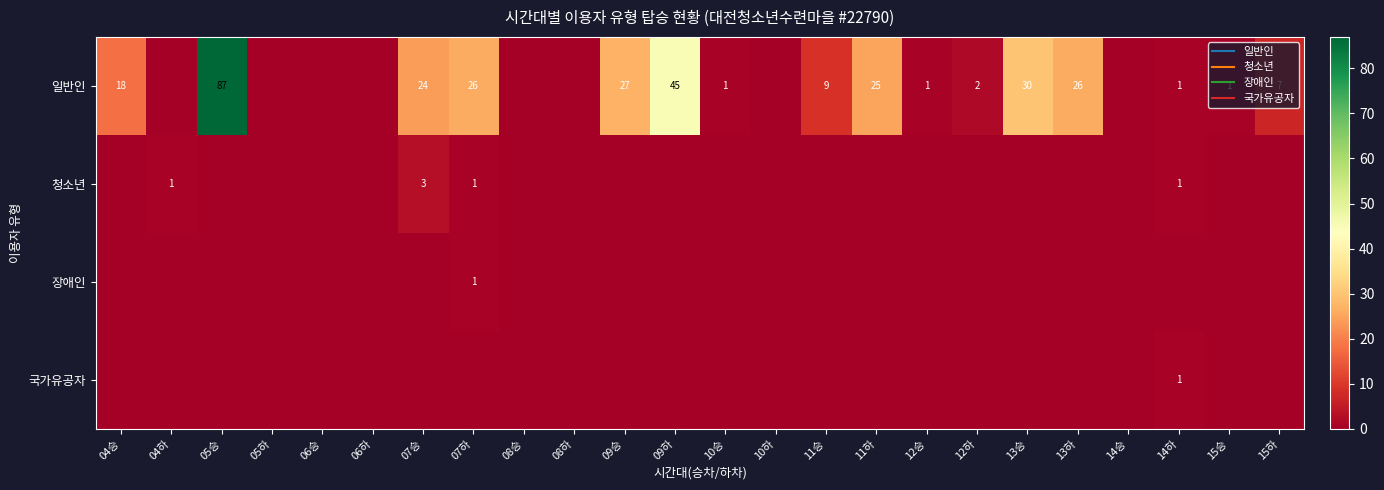

Rank the series by their maximum value, from highest to lowest.

일반인, 청소년, 장애인, 국가유공자